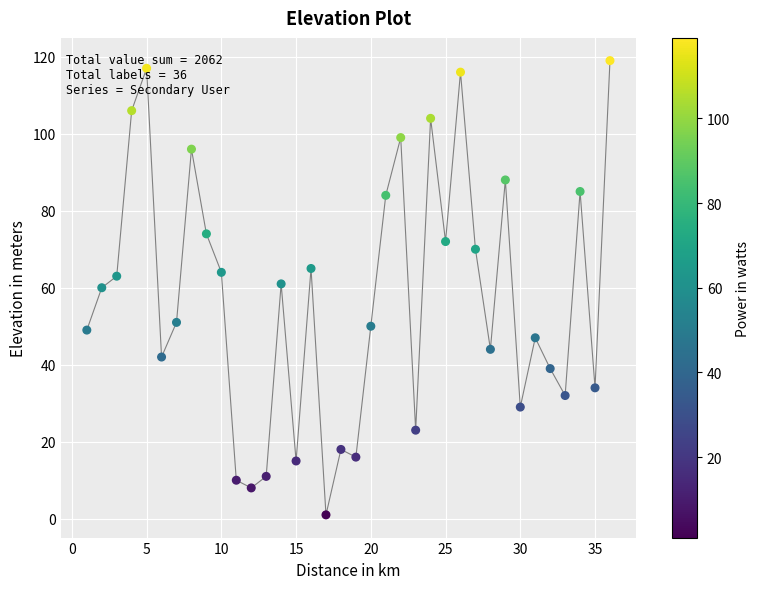

What is the maximum value shown in the chart?

119